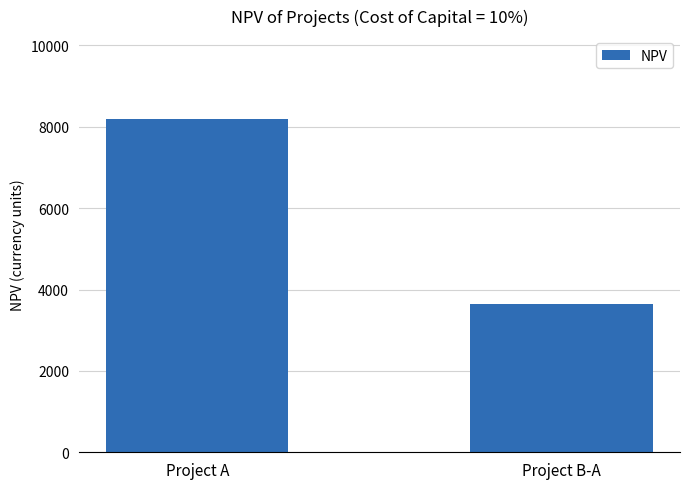

Reading right to left, list all the values displayed in this chart.

Project B-A=3636.4	Project A=8181.8